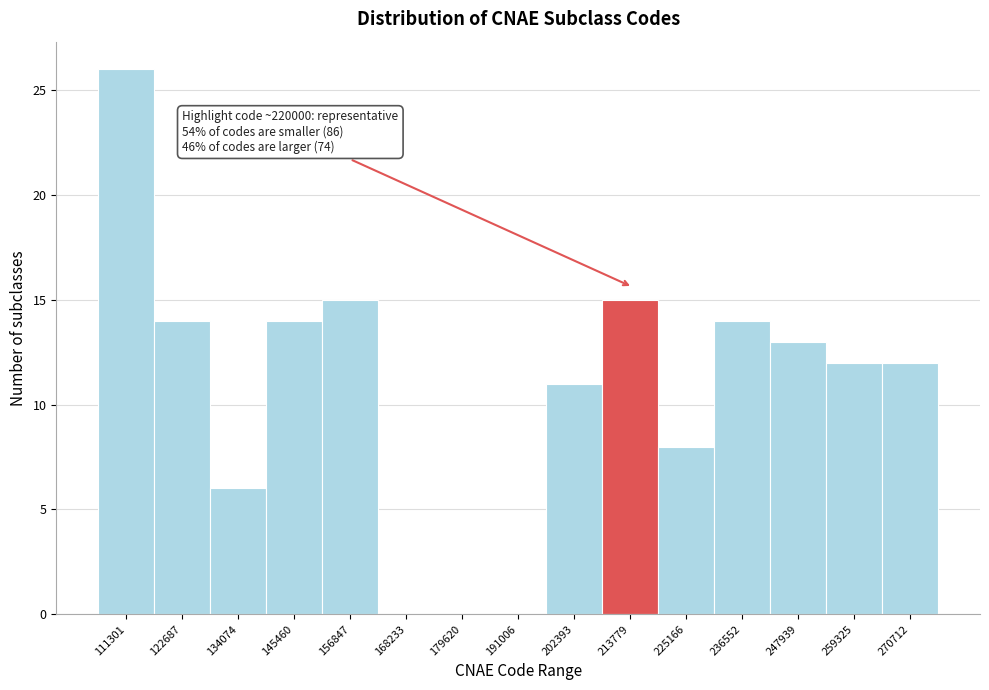

Reading right to left, list all the values displayed in this chart.

270712=12	259325=12	247939=13	236552=14	225166=8	213779=15	202393=11	191006=0	179620=0	168233=0	156847=15	145460=14	134074=6	122687=14	111301=26